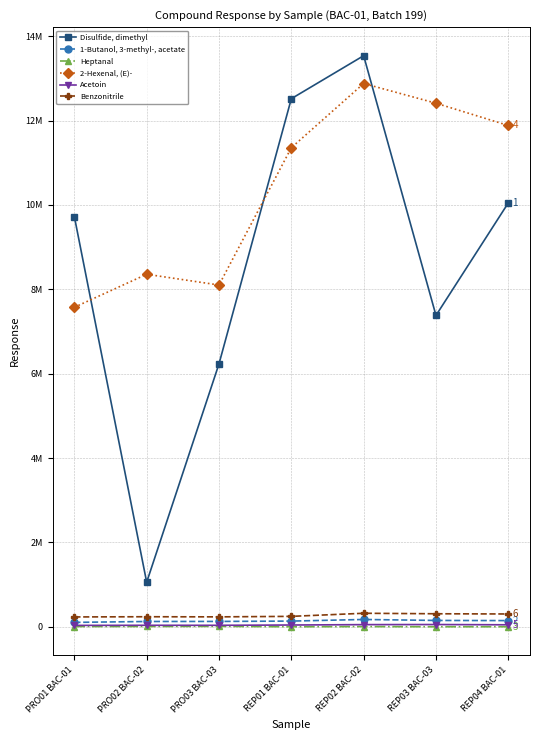

How many interior local valleys does the Heptanal series have?

2